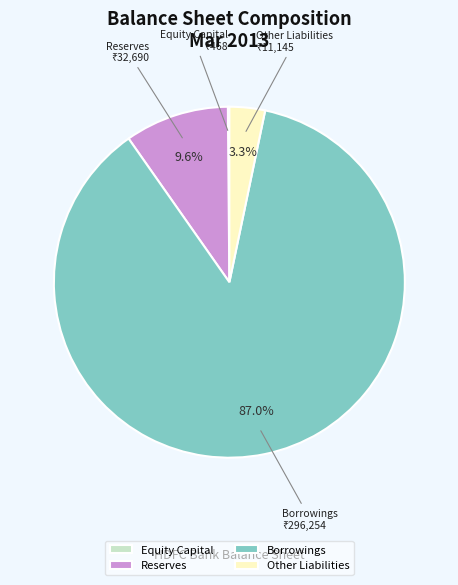

Which category accounts for the majority?

Borrowings